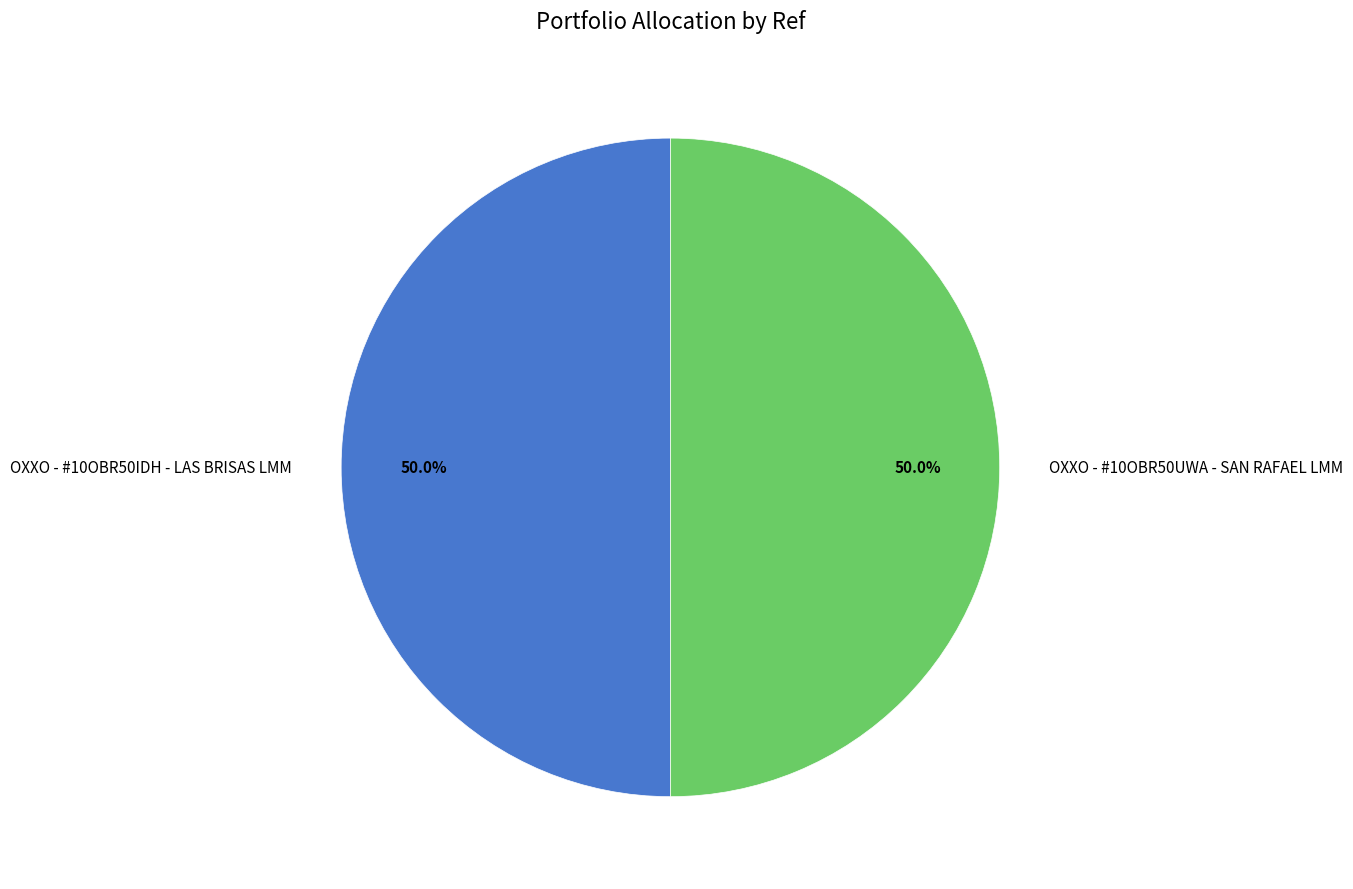

What is the ratio of the value at OXXO - #10OBR50IDH - LAS BRISAS LMM to the value at OXXO - #10OBR50UWA - SAN RAFAEL LMM?

1.0